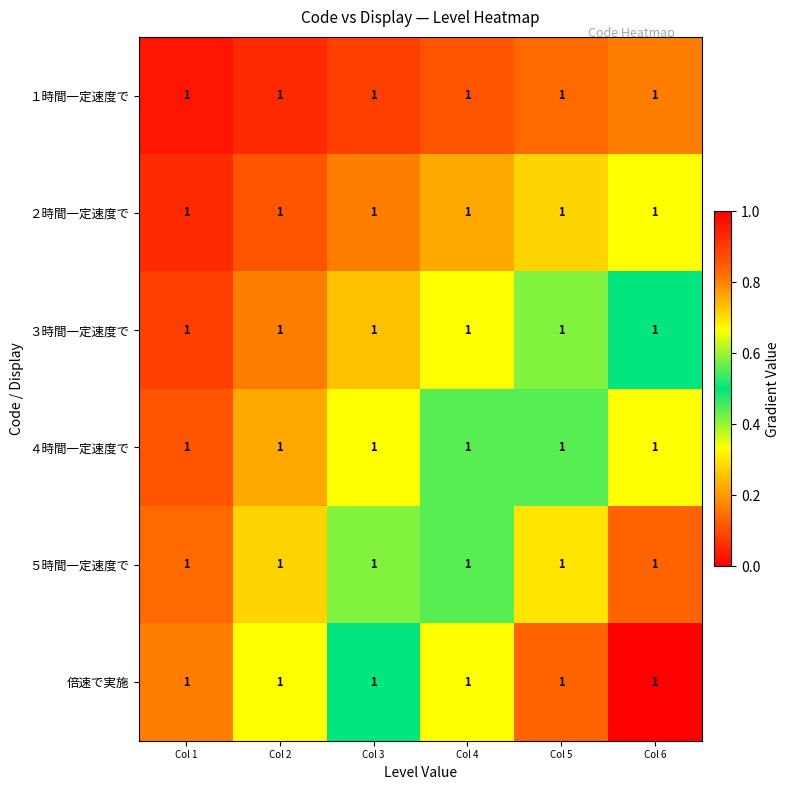

At which category is the sum across all series the highest?

Col 6